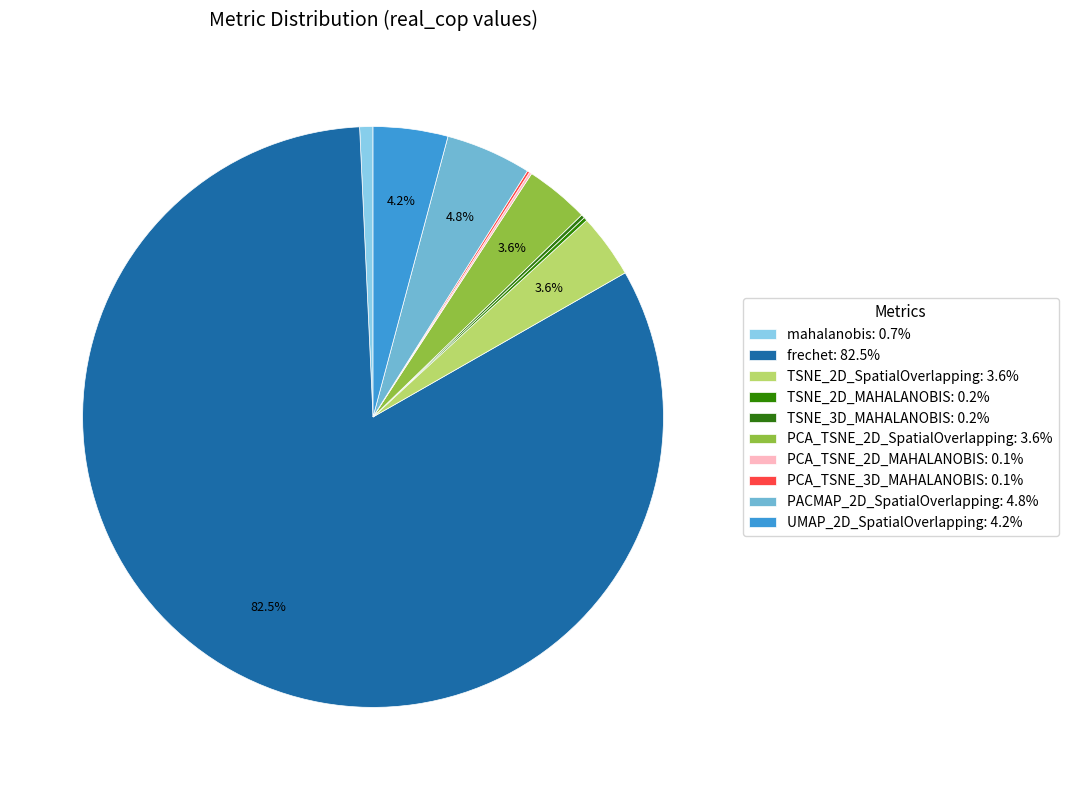

Which category has the biggest portion of the pie?

frechet